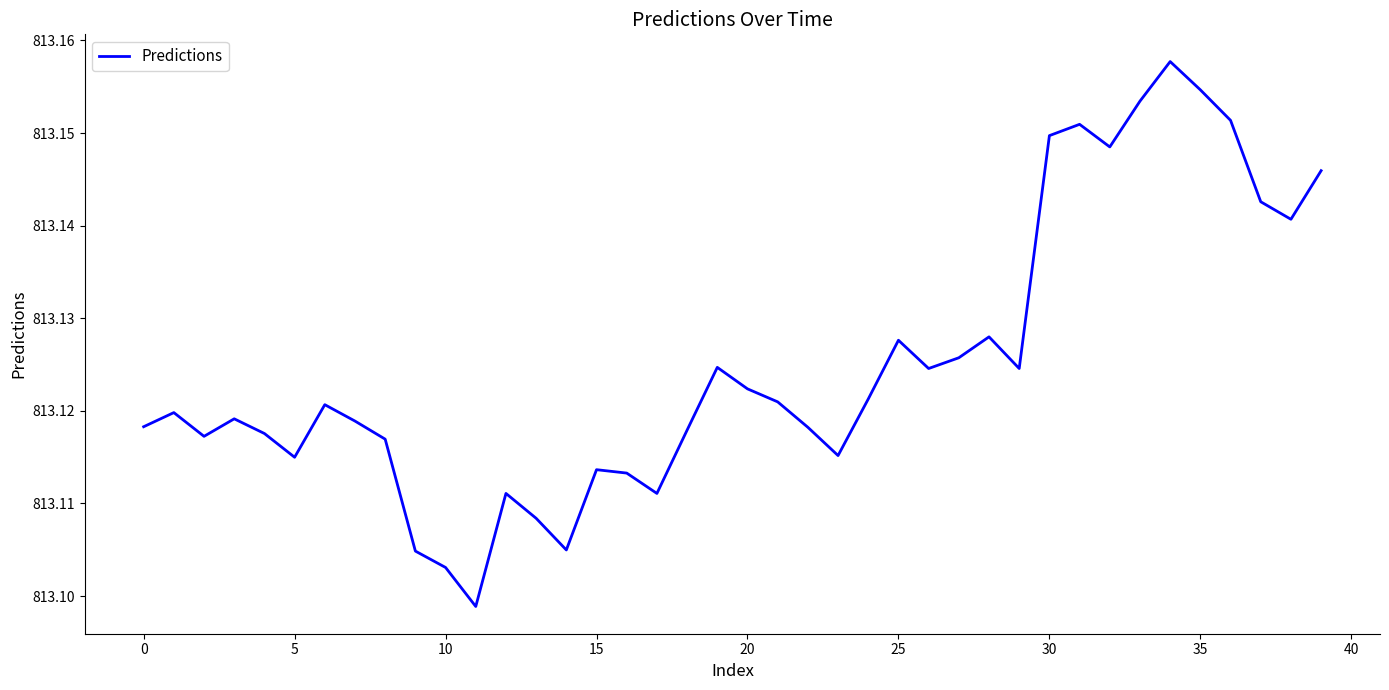

Which label corresponds to the largest value in the chart?

34